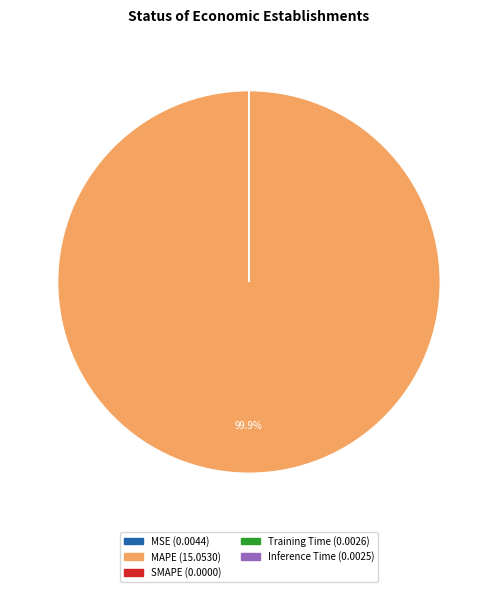

Is there any slice that represents more than half of the pie?

Yes